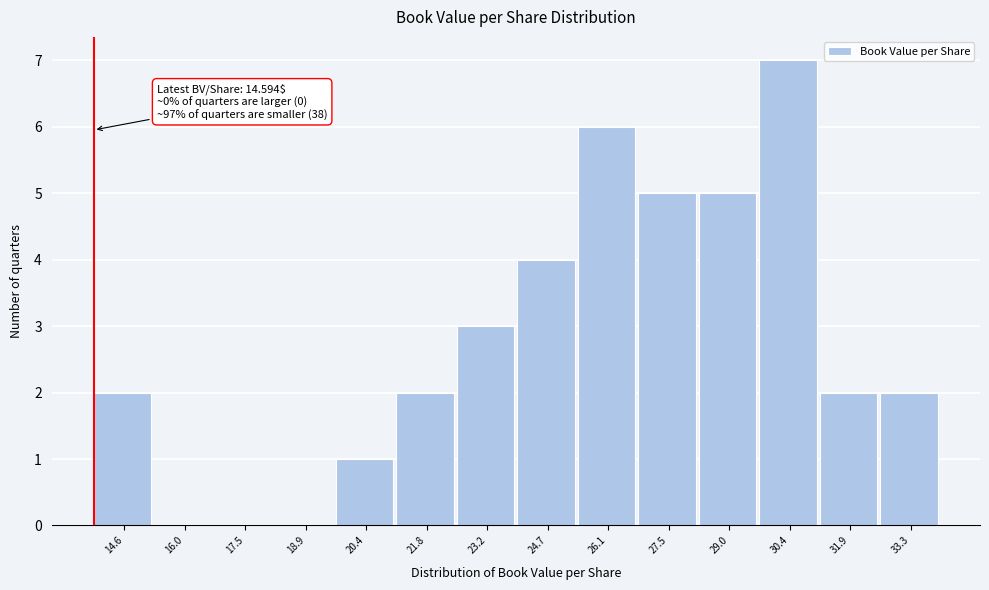

Reading left to right, list all the values displayed in this chart.

14.6=2	16.0=0	17.5=0	18.9=0	20.4=1	21.8=2	23.2=3	24.7=4	26.1=6	27.5=5	29.0=5	30.4=7	31.9=2	33.3=2